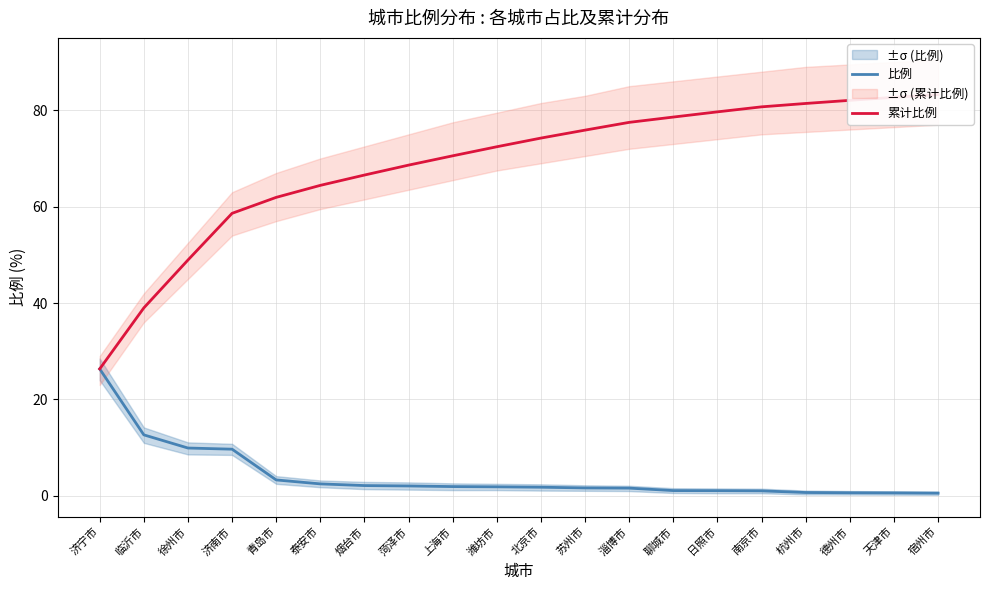

The value of 累计比例 at 徐州市 is 48.9. True or false?

True